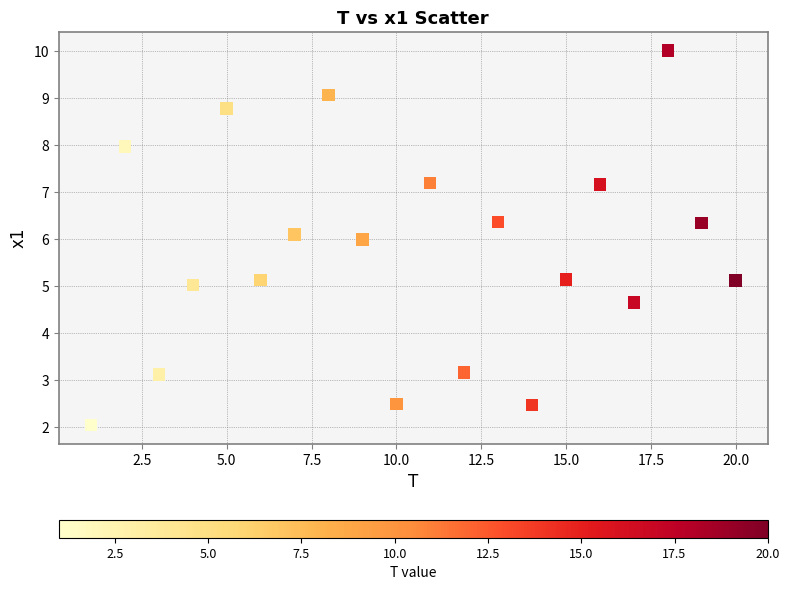

What is the range of Y values (max minus min)?

8.0